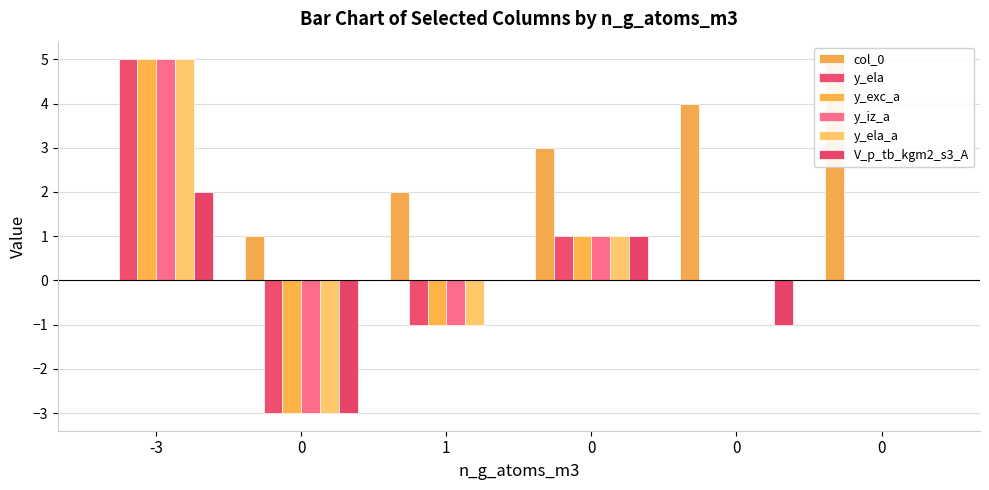

Rank the series by their maximum value, from lowest to highest.

V_p_tb_kgm2_s3_A, col_0, y_ela, y_exc_a, y_iz_a, y_ela_a